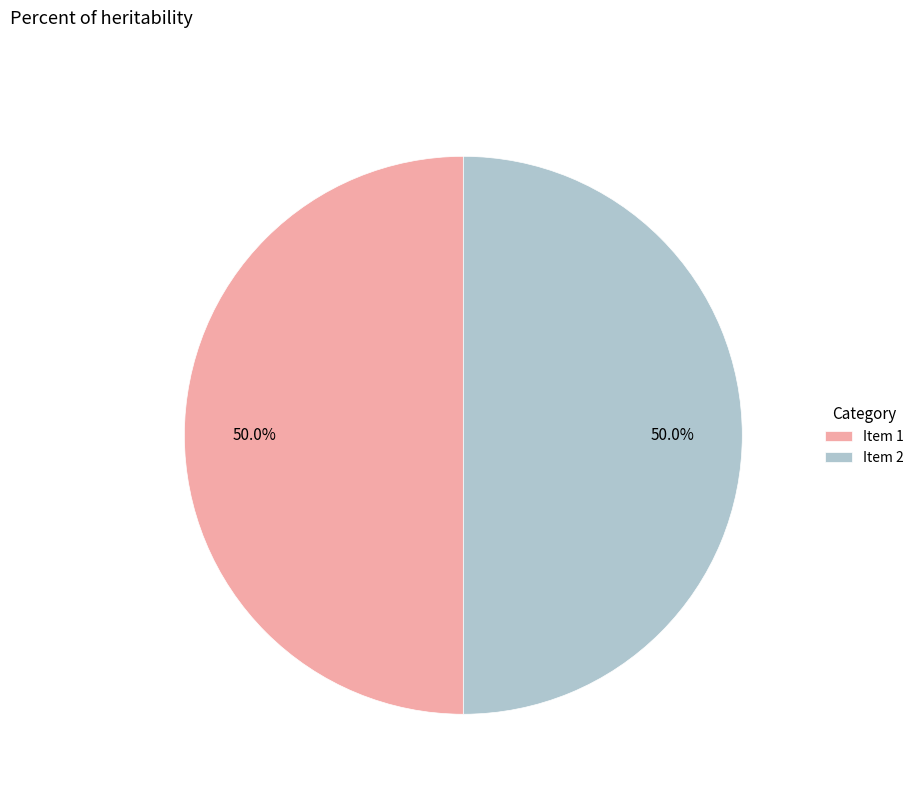

What is the ratio of the value at Item 2 to the value at Item 1?

1.0